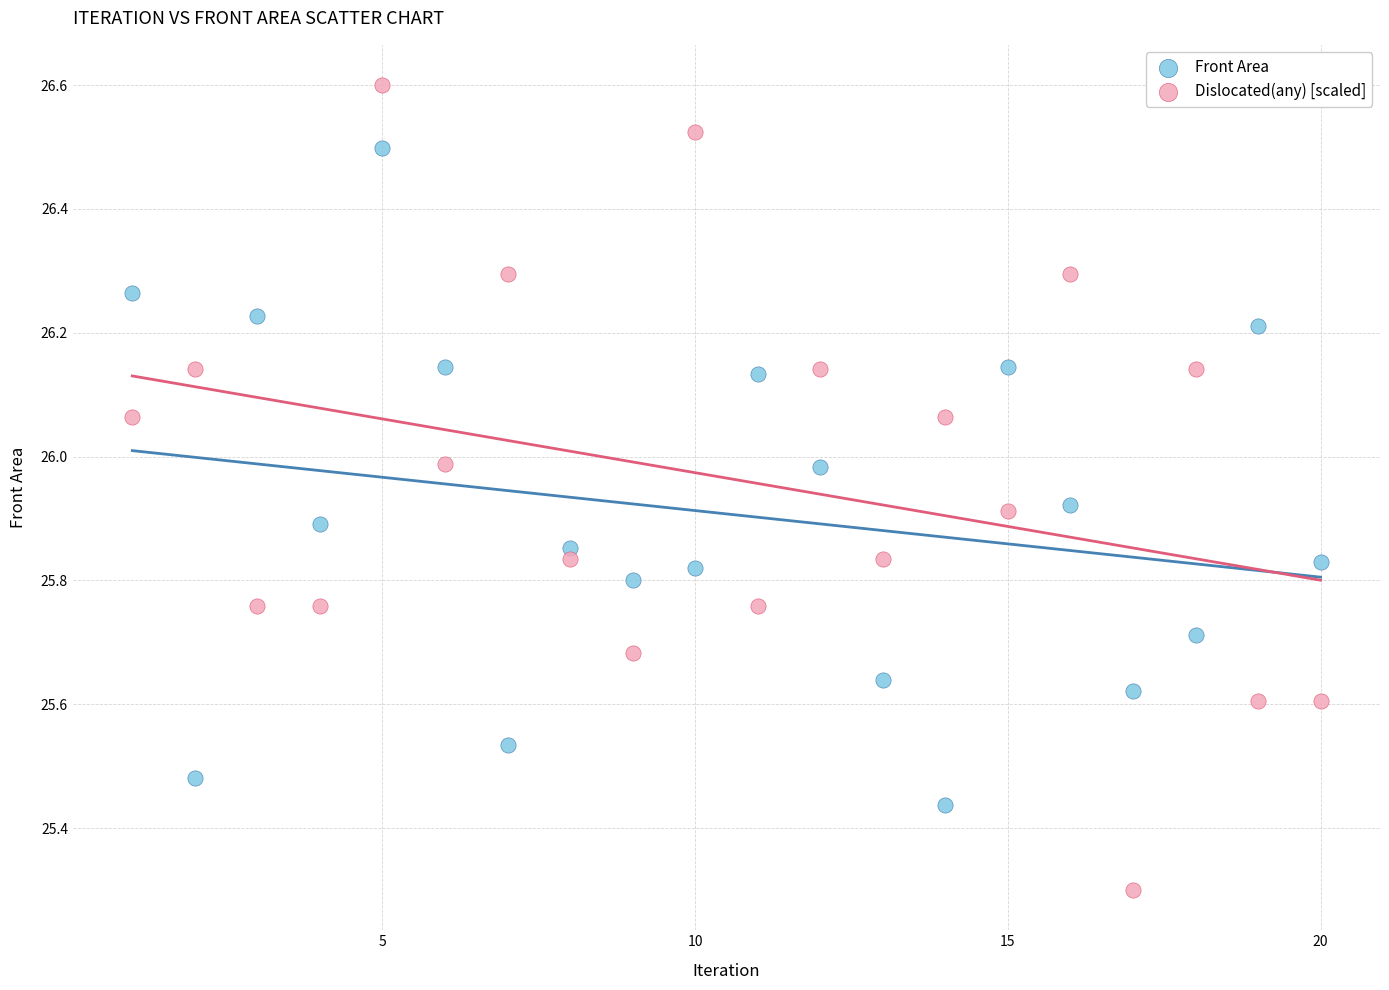

What is the X range (max minus min) for the scatter plot?

19.0